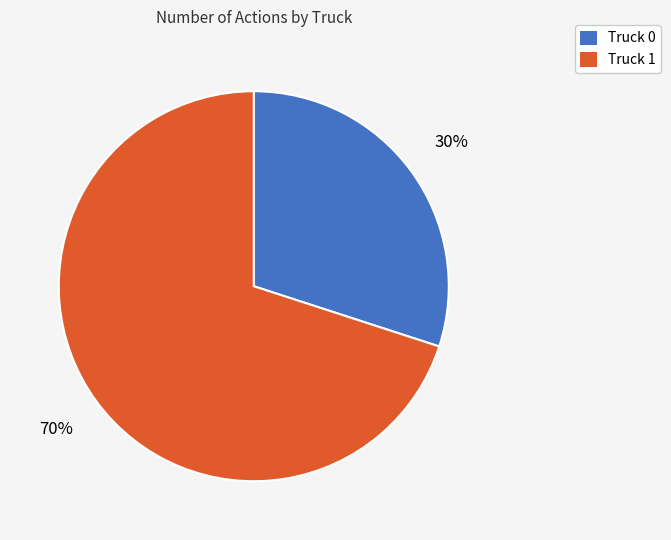

Is Truck 1 the majority of the pie?

Yes